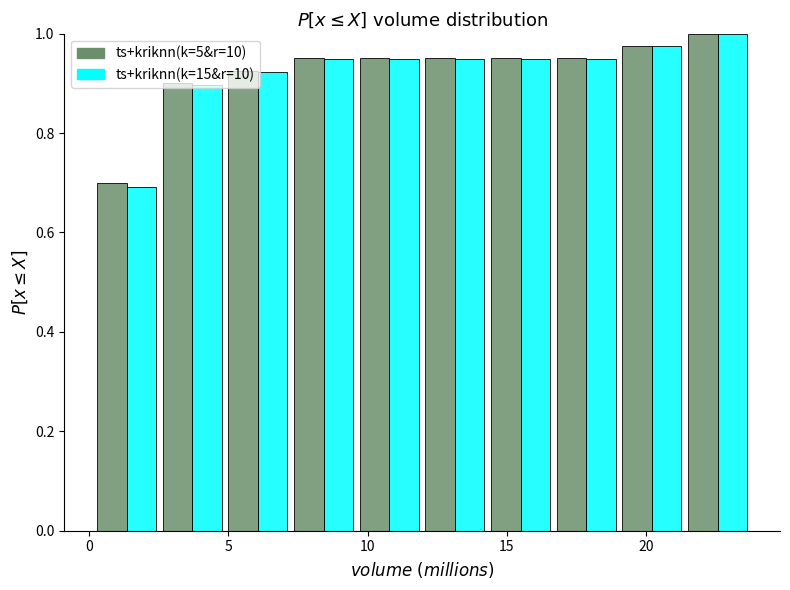

Reading left to right, transcribe this chart: for each range on the x-axis, give the height of each series' bar. Neither the bar edges nor the heights are printed on the chart, so give them approximately, as read against the axes.

0.0 to 2.5: ts+kriknn(k=5&r=10)=0.70	ts+kriknn(k=15&r=10)=0.70
2.5 to 5.0: ts+kriknn(k=5&r=10)=0.90	ts+kriknn(k=15&r=10)=0.90
5.0 to 7.0: ts+kriknn(k=5&r=10)=0.92	ts+kriknn(k=15&r=10)=0.92
7.0 to 9.5: ts+kriknn(k=5&r=10)=0.96	ts+kriknn(k=15&r=10)=0.94
9.5 to 12.0: ts+kriknn(k=5&r=10)=0.96	ts+kriknn(k=15&r=10)=0.94
12.0 to 14.5: ts+kriknn(k=5&r=10)=0.96	ts+kriknn(k=15&r=10)=0.94
14.5 to 16.5: ts+kriknn(k=5&r=10)=0.96	ts+kriknn(k=15&r=10)=0.94
16.5 to 19.0: ts+kriknn(k=5&r=10)=0.96	ts+kriknn(k=15&r=10)=0.94
19.0 to 21.5: ts+kriknn(k=5&r=10)=0.98	ts+kriknn(k=15&r=10)=0.98
21.5 to 23.5: ts+kriknn(k=5&r=10)=1.00	ts+kriknn(k=15&r=10)=1.00